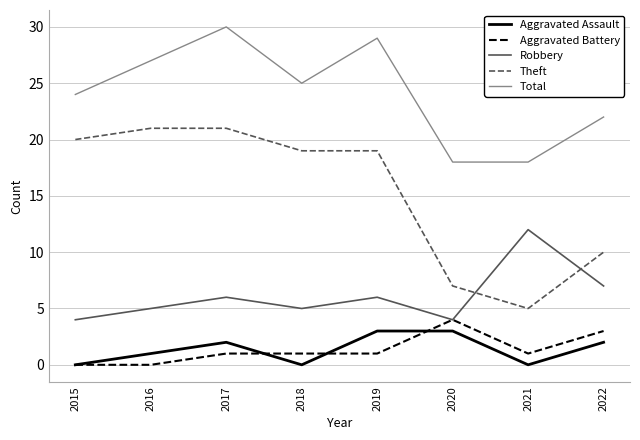

Which label corresponds to the largest value in the chart?

2017